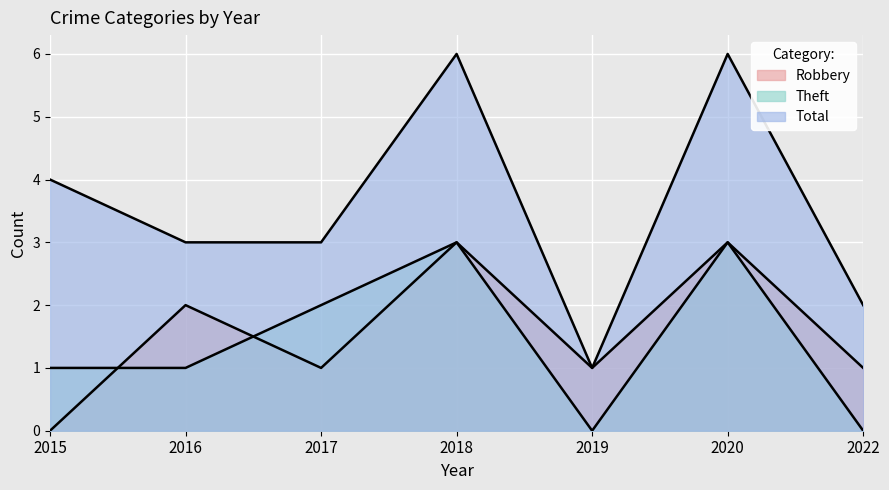

Count the number of data series in this chart.

3